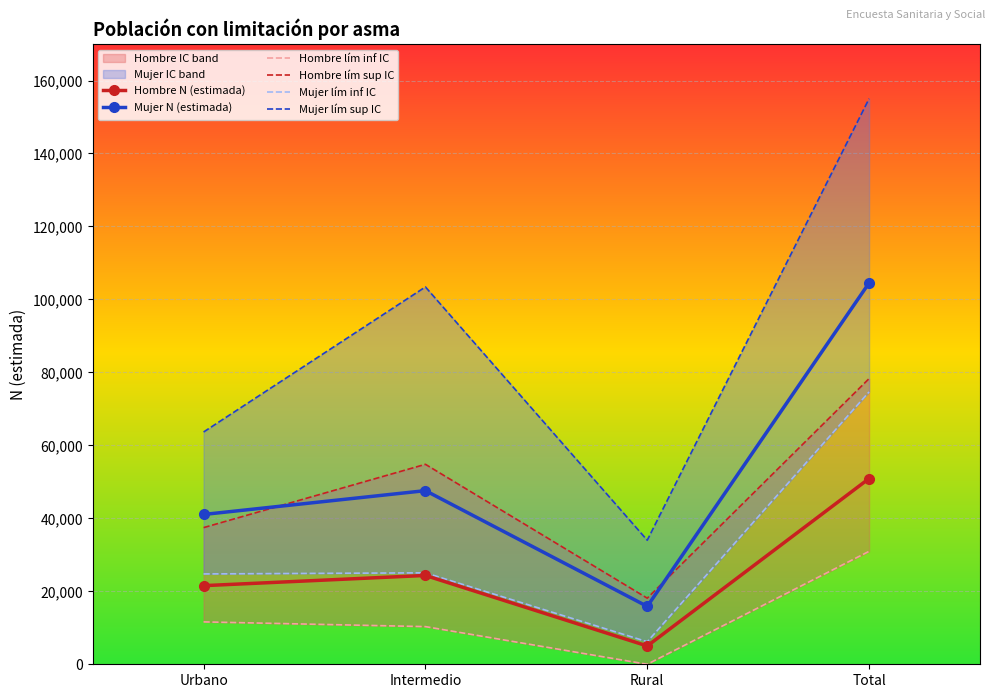

What is the difference between the maximum and second lowest values in the Mujer lím inf IC series?

49886